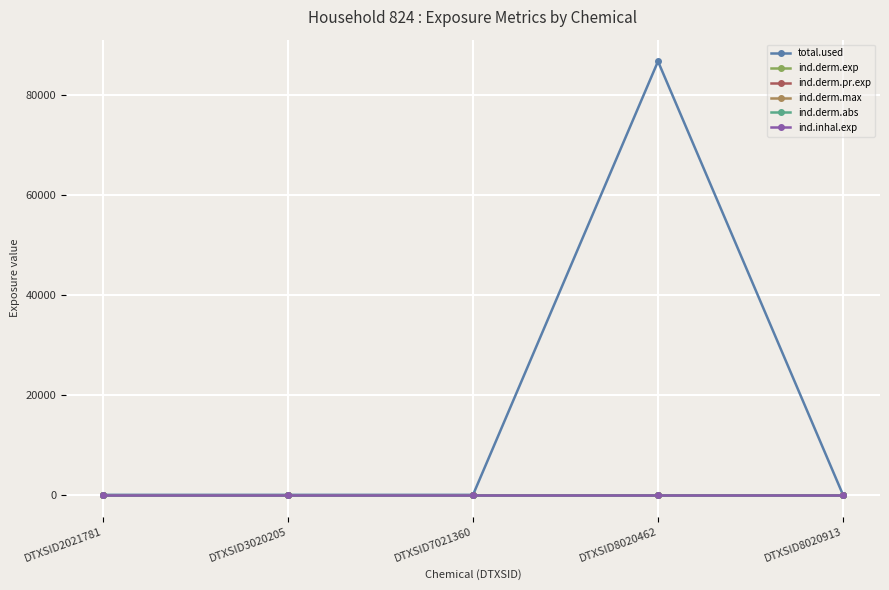

Is this an area chart (filled region under the line)?

No